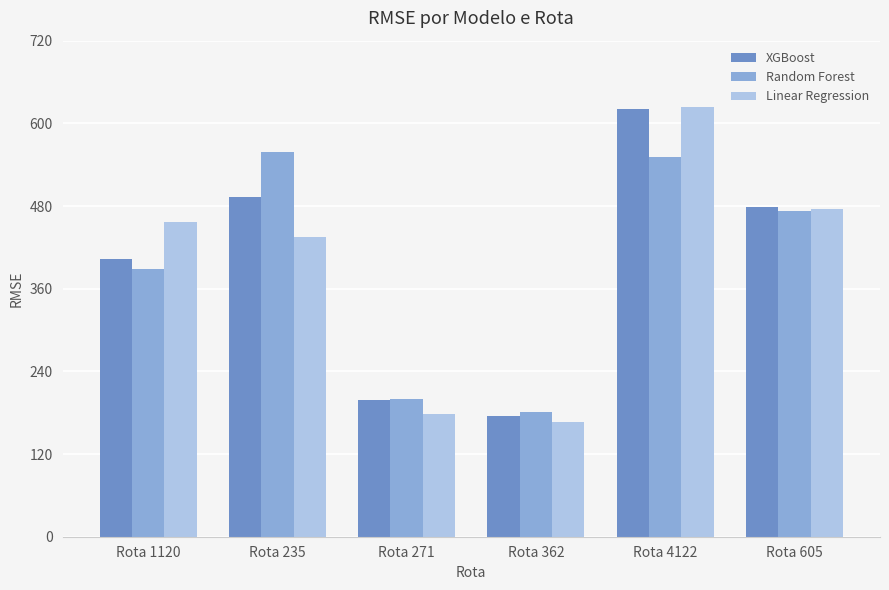

How many bars are there in total?

18